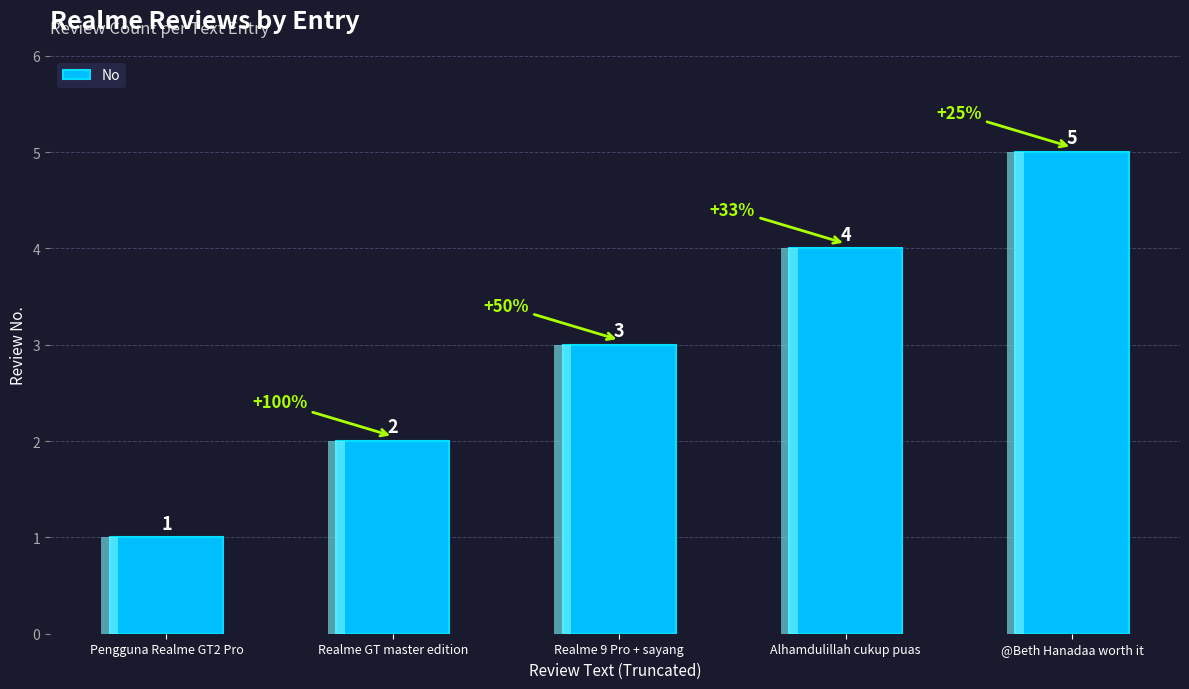

List the labels in order of value, smallest first.

Pengguna Realme GT2 Pro, Realme GT master edition, Realme 9 Pro + sayang, Alhamdulillah cukup puas, @Beth Hanadaa worth it